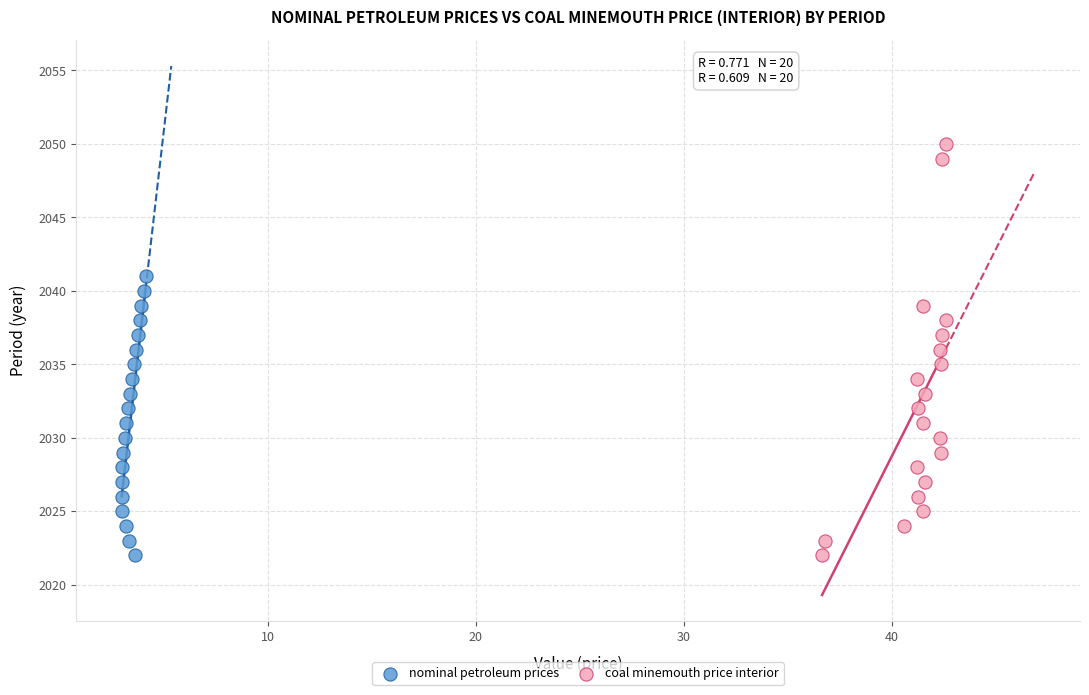

Which series reaches the maximum Y coordinate?

coal minemouth price interior